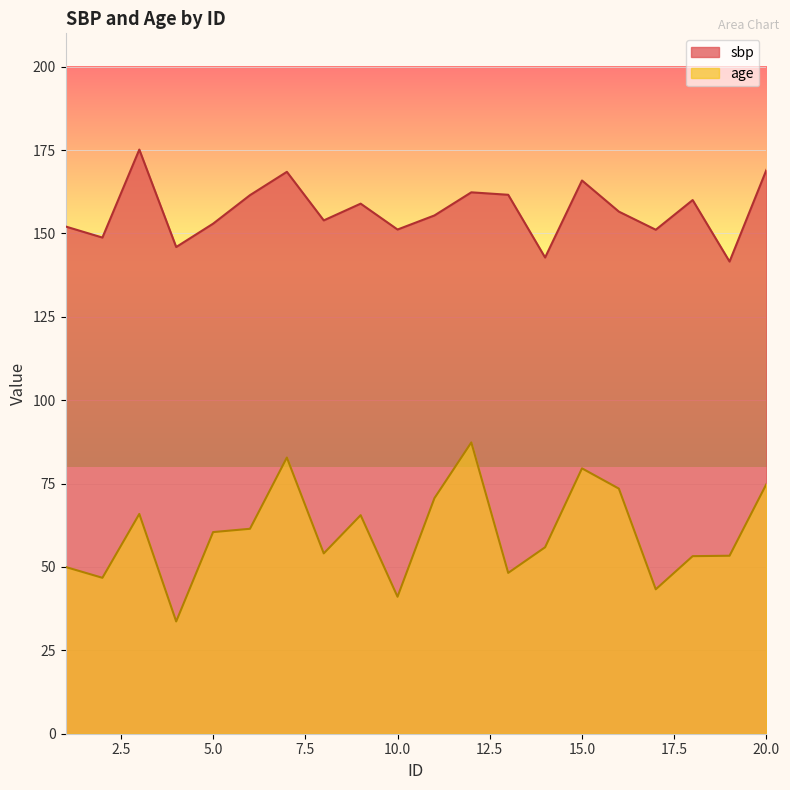

Reading right to left, what are all the values shown in this chart?

sbp: 20=169.1	19=141.6	18=160.0	17=151.1	16=156.5	15=165.9	14=142.8	13=161.6	12=162.3	11=155.4	10=151.2	9=158.9	8=153.9	7=168.5	6=161.5	5=152.9	4=145.9	3=175.1	2=148.8	1=152.1
age: 20=74.9	19=53.4	18=53.2	17=43.3	16=73.5	15=79.6	14=55.9	13=48.2	12=87.3	11=70.6	10=41.1	9=65.5	8=54.1	7=82.8	6=61.4	5=60.5	4=33.7	3=65.9	2=46.7	1=50.0